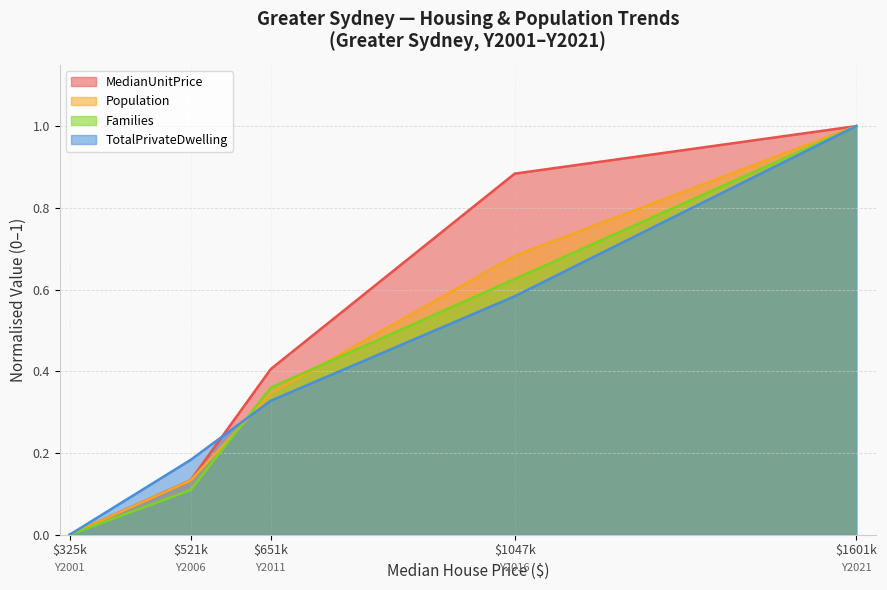

Where do MedianUnitPrice and TotalPrivateDwelling first cross each other?

Y2006 and Y2011